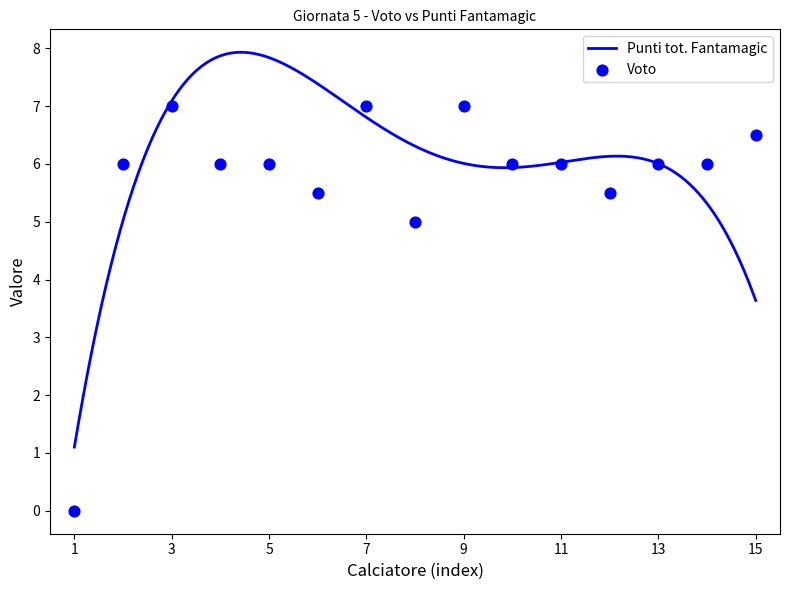

What is the maximum value for Punti tot. Fantamagic?

7.9